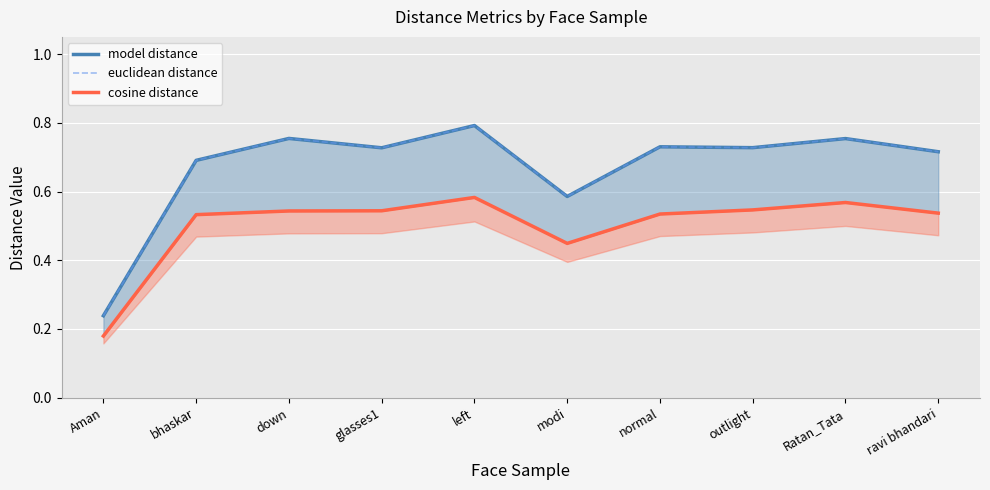

True or false: euclidean distance and model distance intersect in this chart.

False